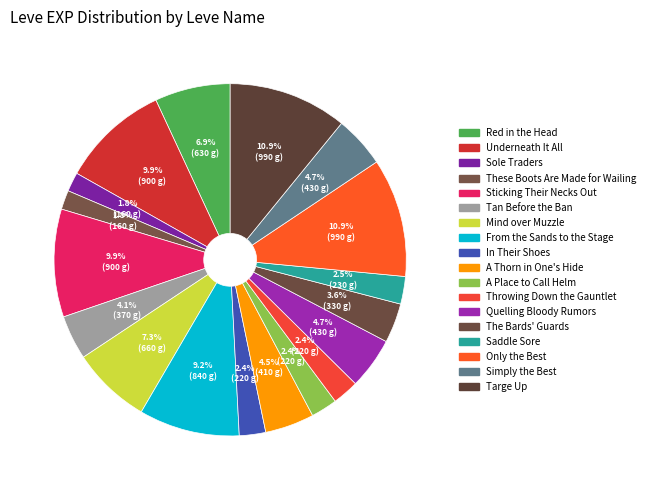

Which slice is the largest?

Only the Best